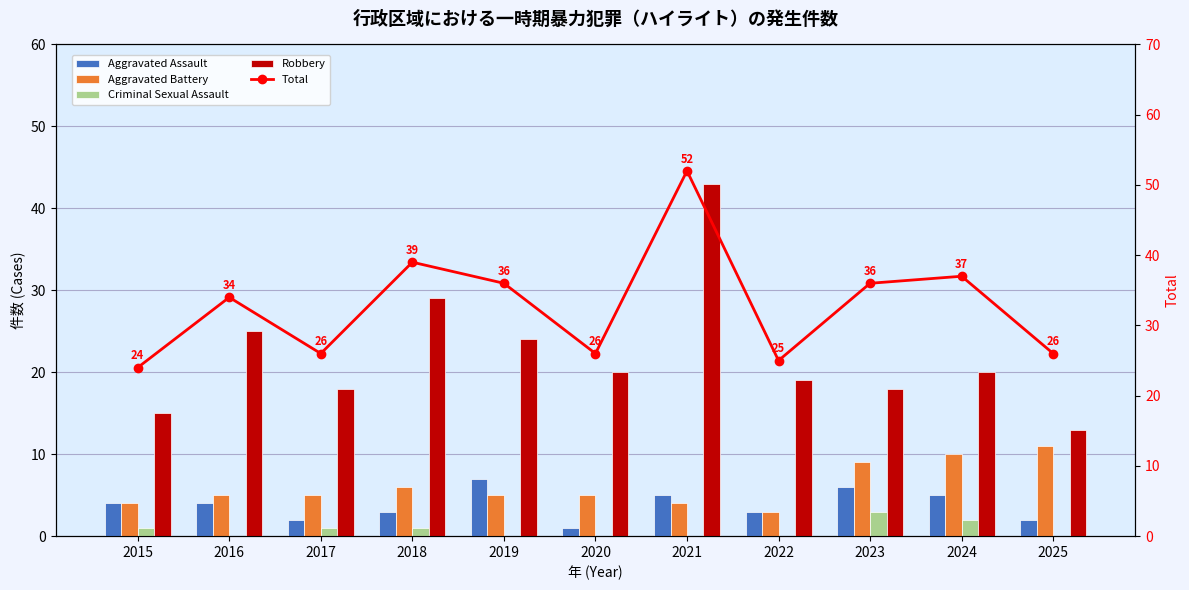

Which series changed the most between 2020 and 2023?

Total